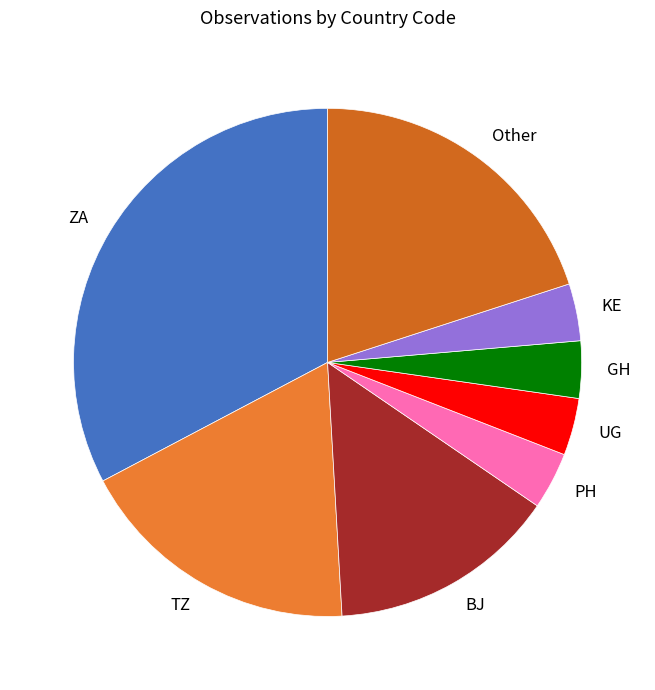

The Other slice represents 20% of the pie. True or false?

True